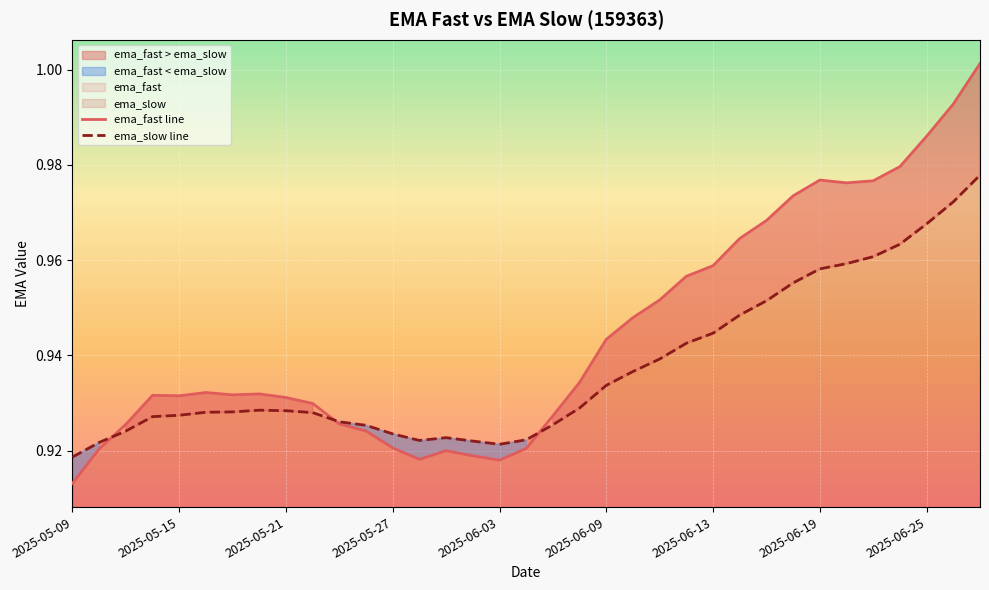

Is it true that ema_fast line equals 0.4 at 19?

False